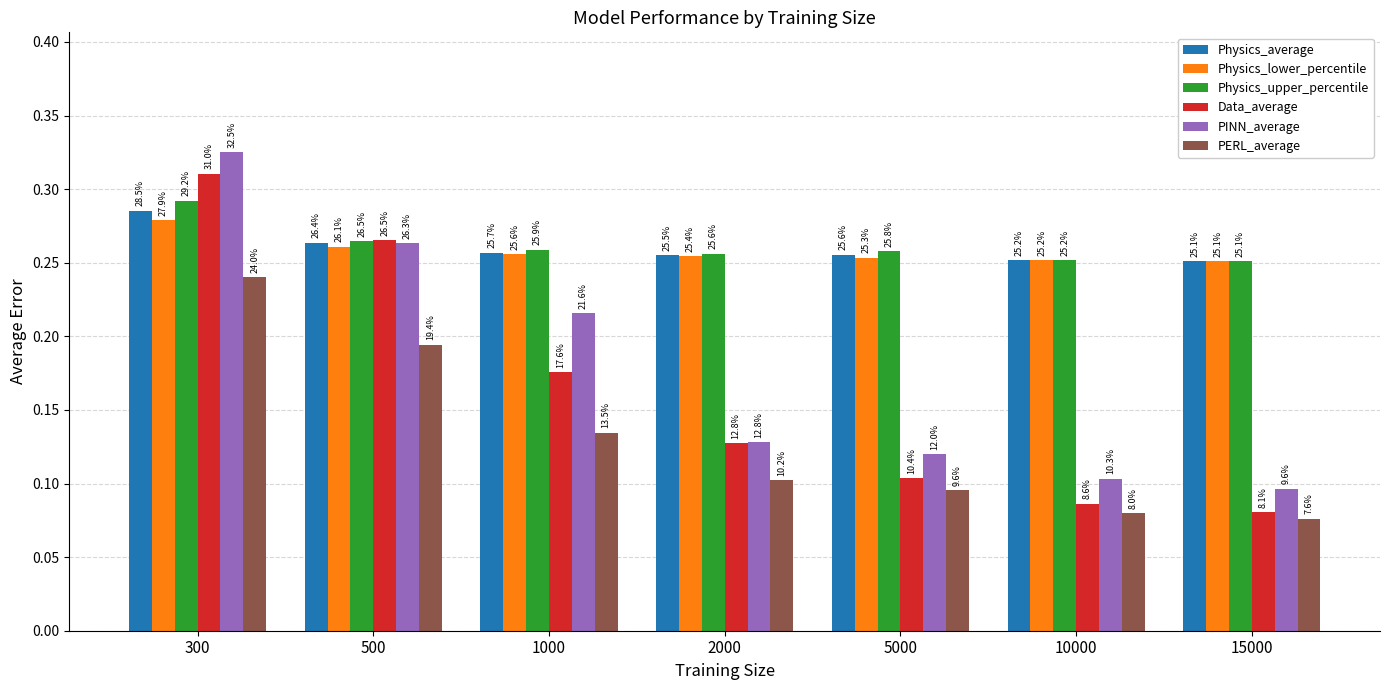

How many PINN_average values are between 0 and 1?

7